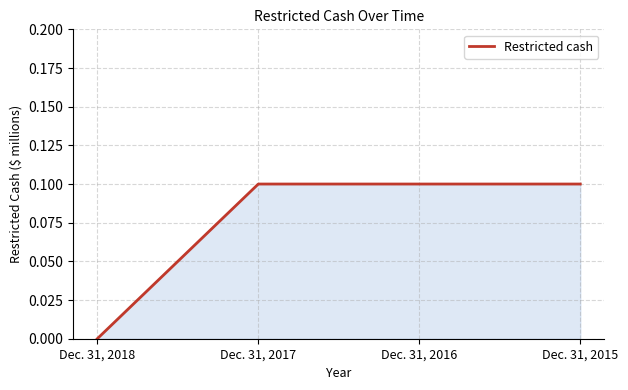

The chart shows a value of 0.1 at Dec. 31, 2015. True or false?

True